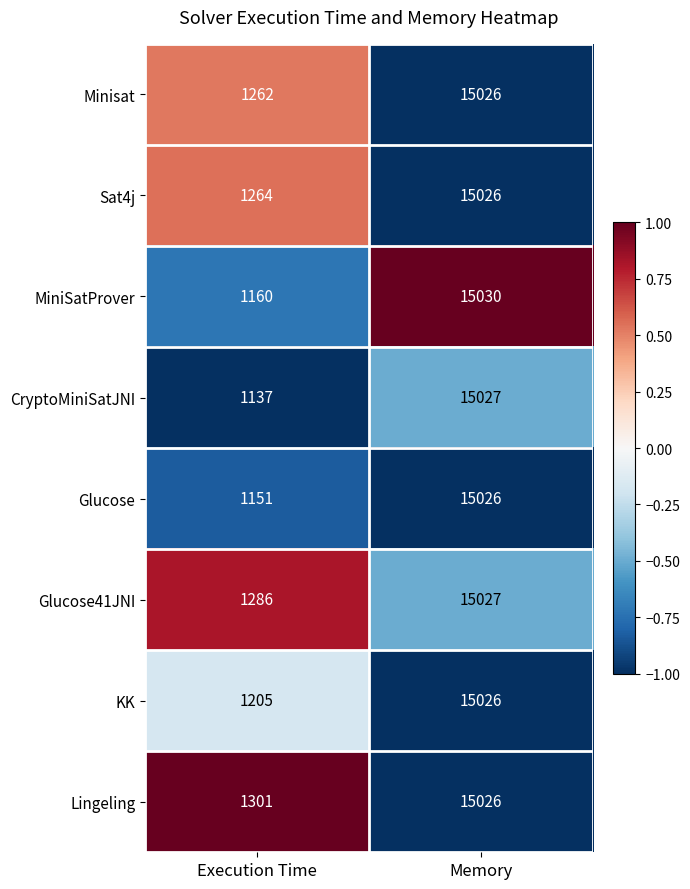

Is it true that Glucose41JNI equals 15027 at Memory?

True